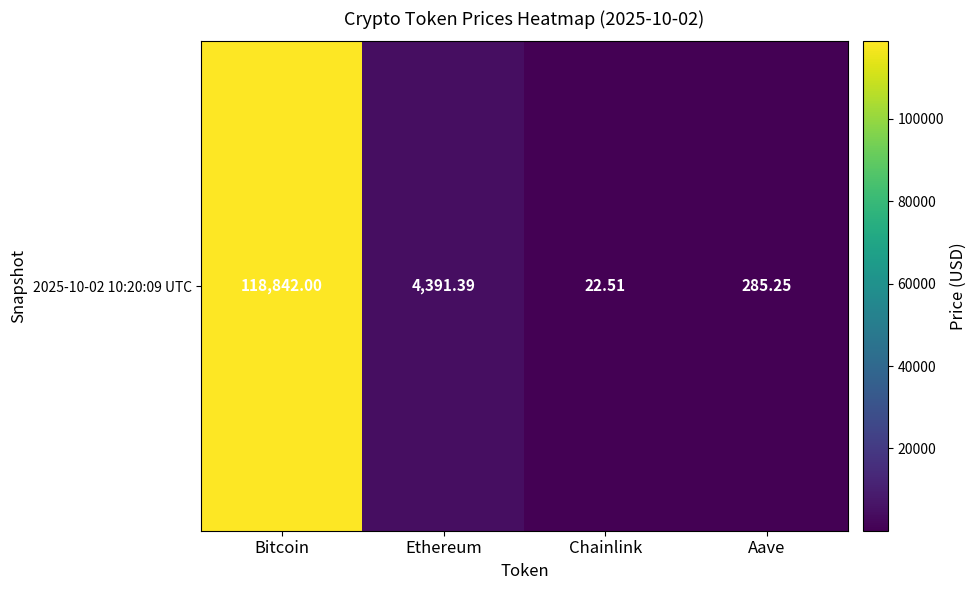

Where does the data first go above 4391?

Bitcoin